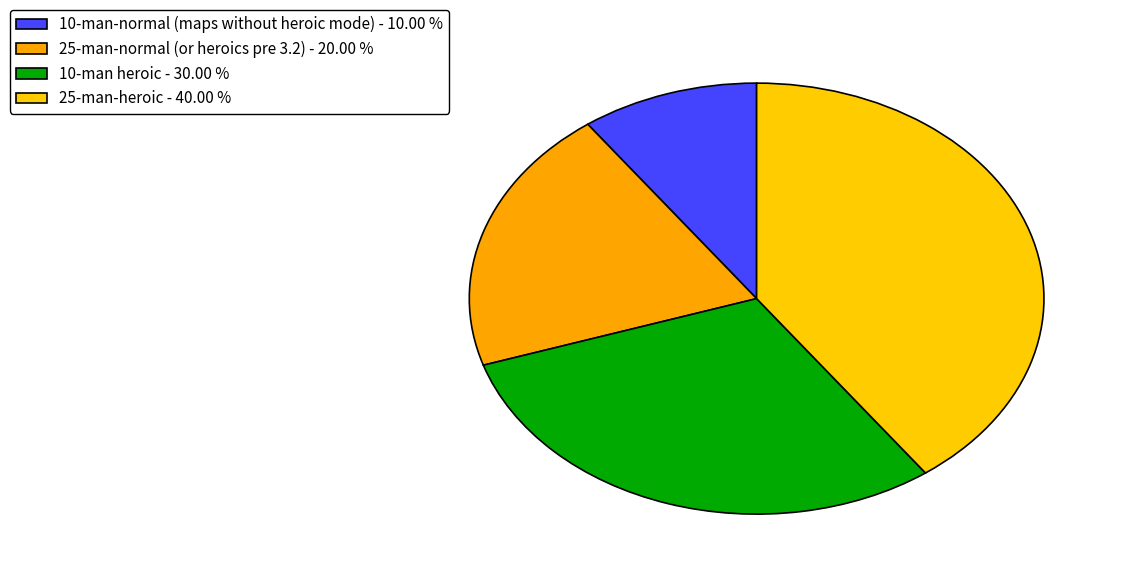

Is it true that 25-man-normal (or heroics pre 3.2) is 26% of the pie?

False